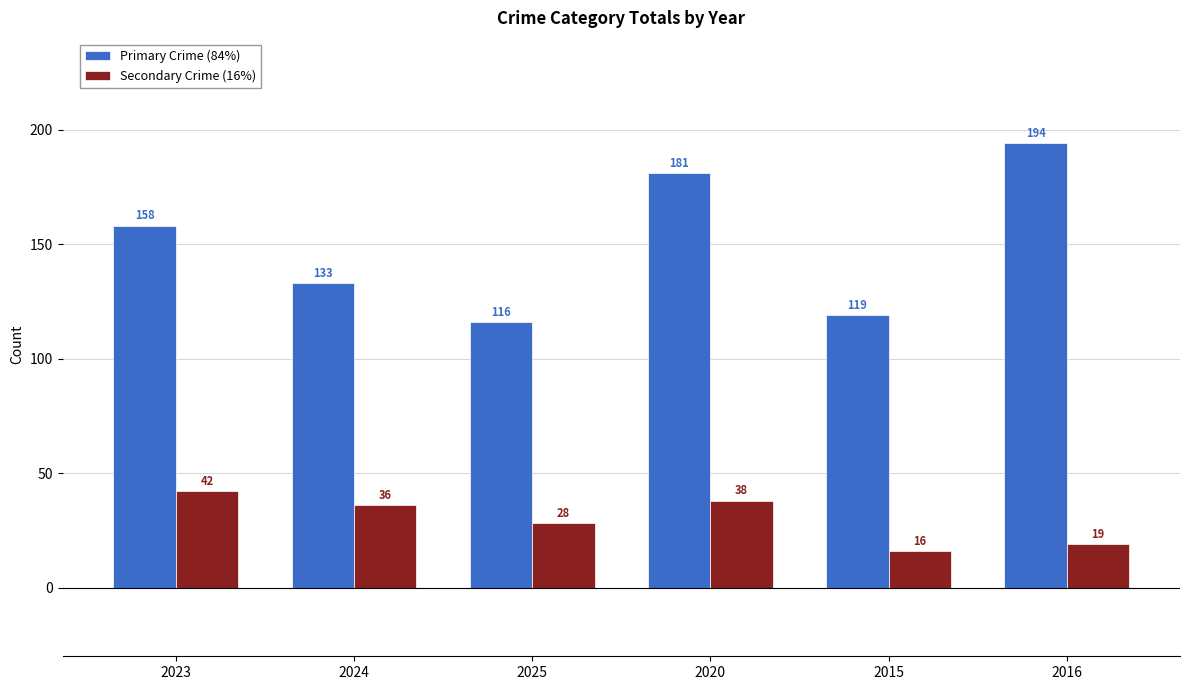

At which category is the sum across all series the highest?

2020